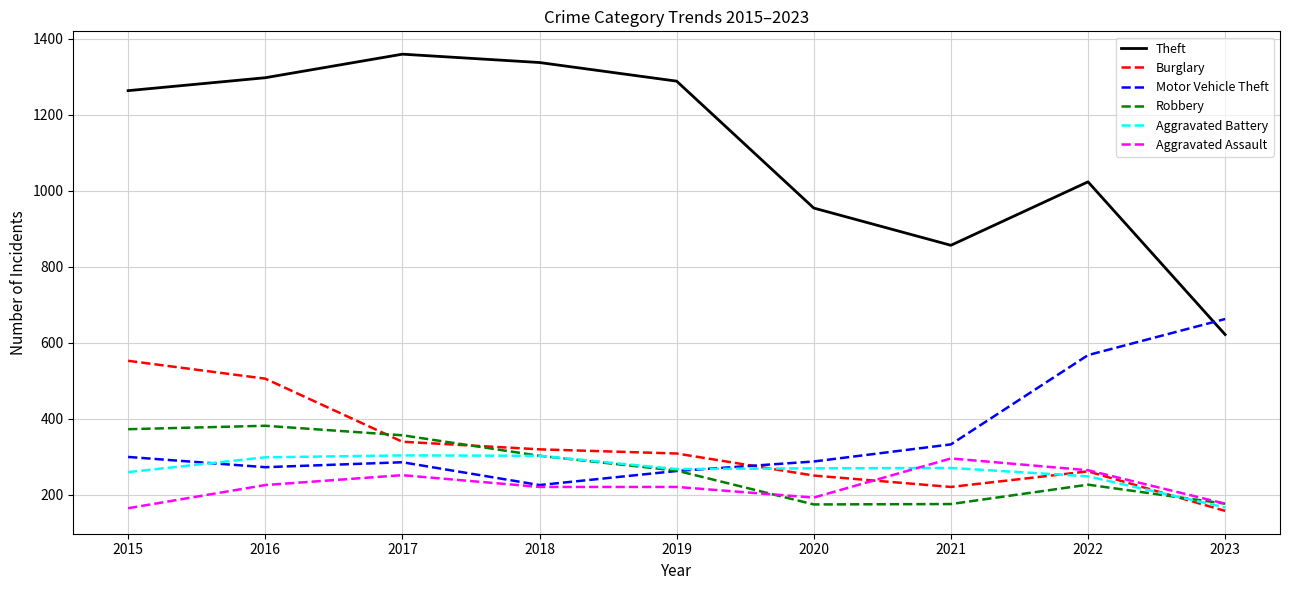

Which category has the highest value in the Motor Vehicle Theft series?

2023